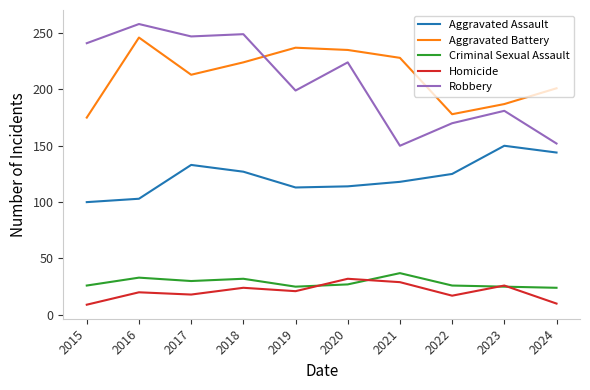

Which series has the largest total across all categories?

Aggravated Battery